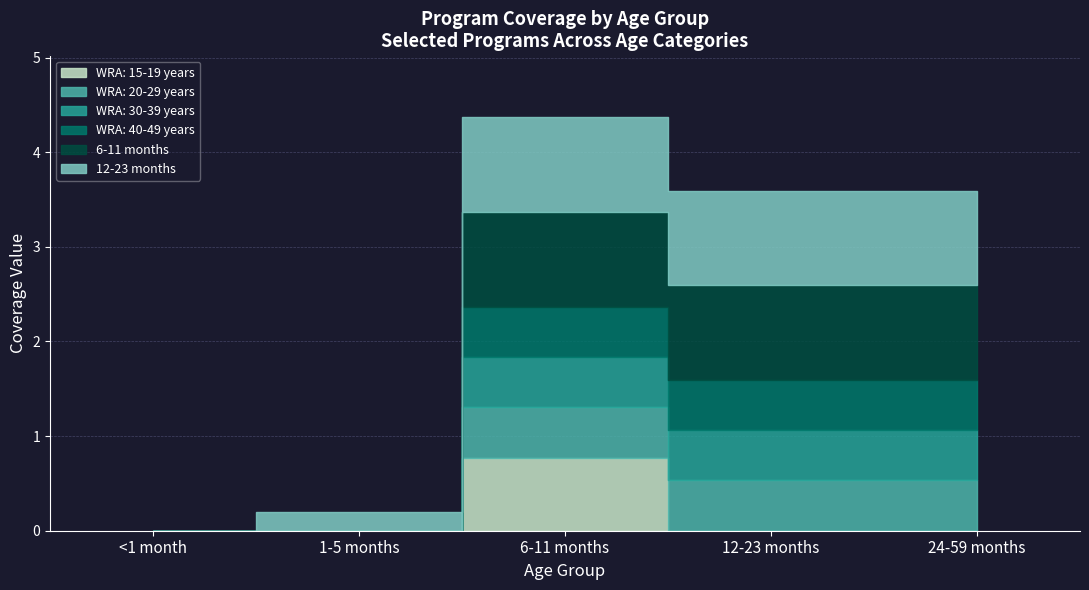

Which series has the largest total across all categories?

12-23 months